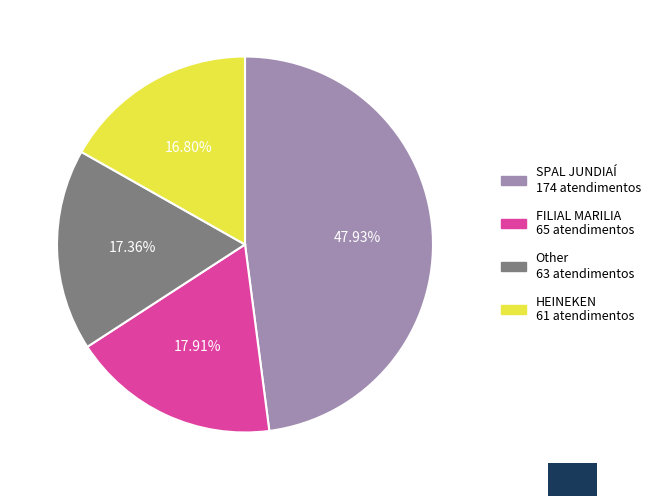

What percentage is the SPAL JUNDIAÍ slice, to the nearest percent?

48%